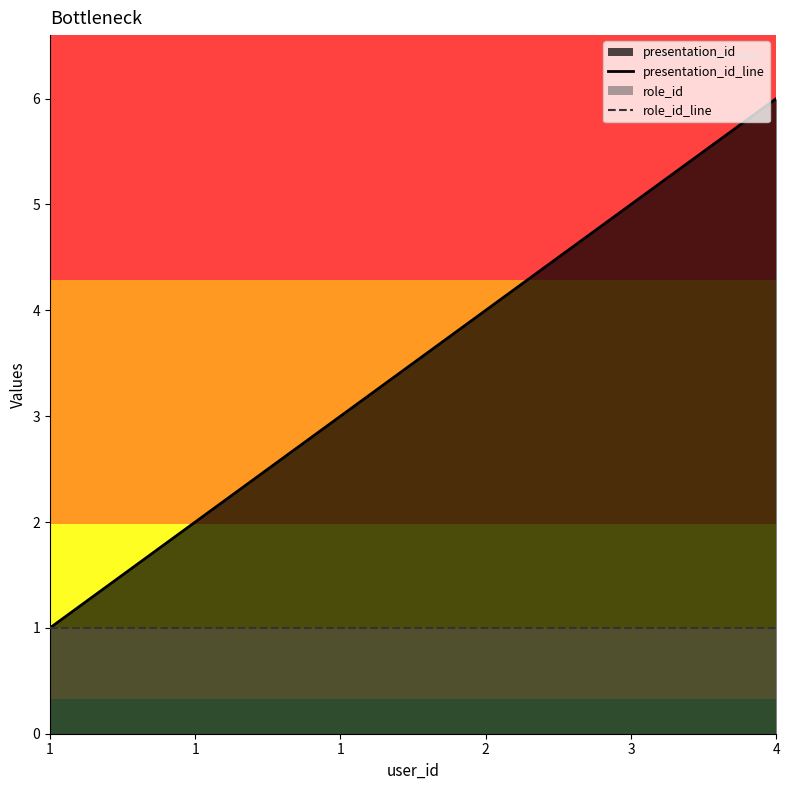

True or false: role_id_line and presentation_id_line intersect in this chart.

False